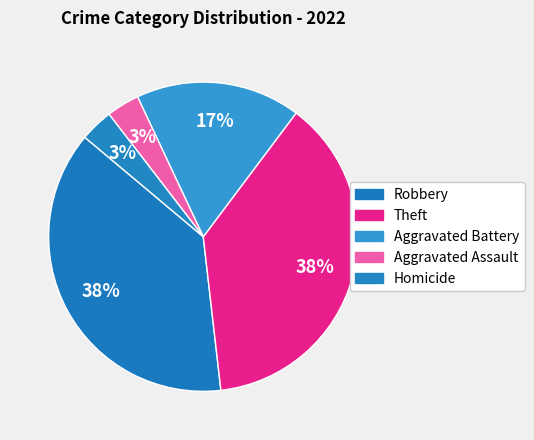

How many slices are in this pie chart?

5